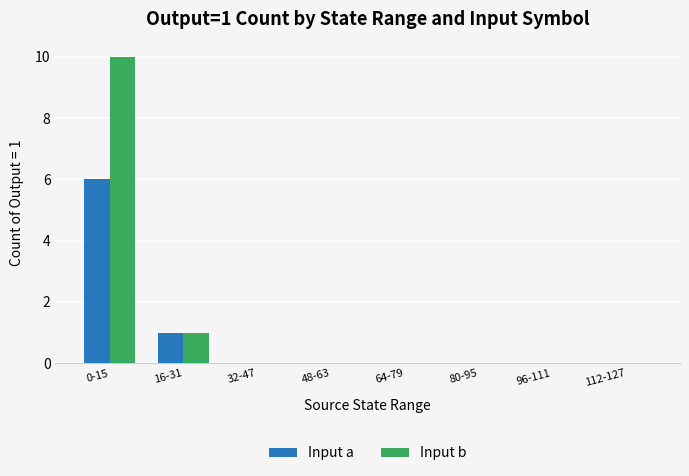

At which category is the sum across all series the highest?

0-15